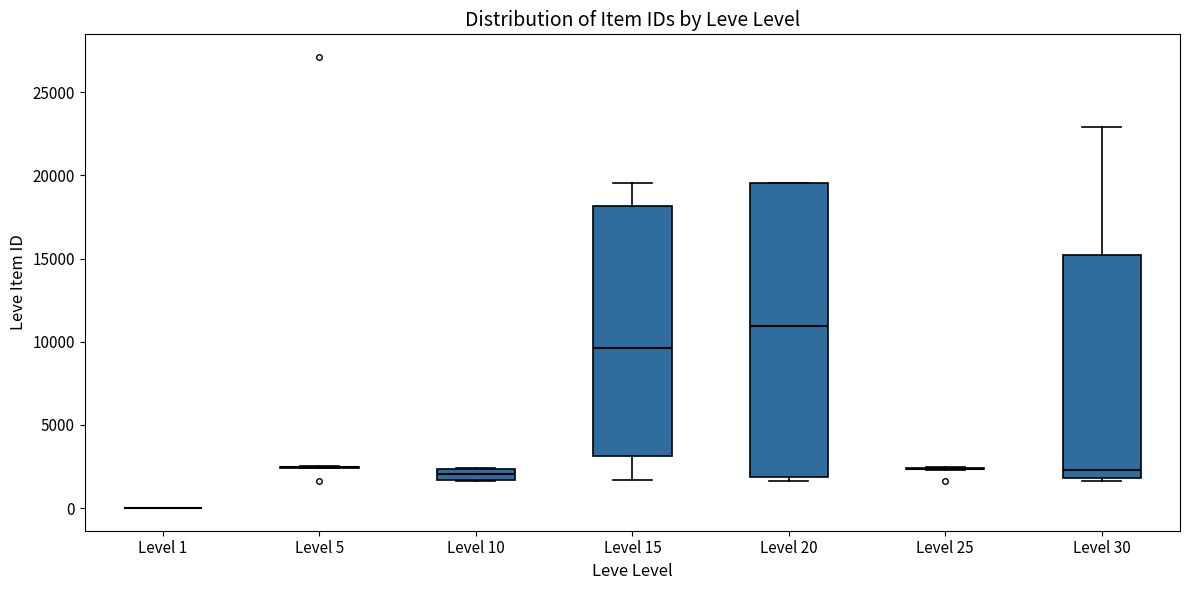

Which box is the tallest, from its lower edge to its upper edge?

Level 20